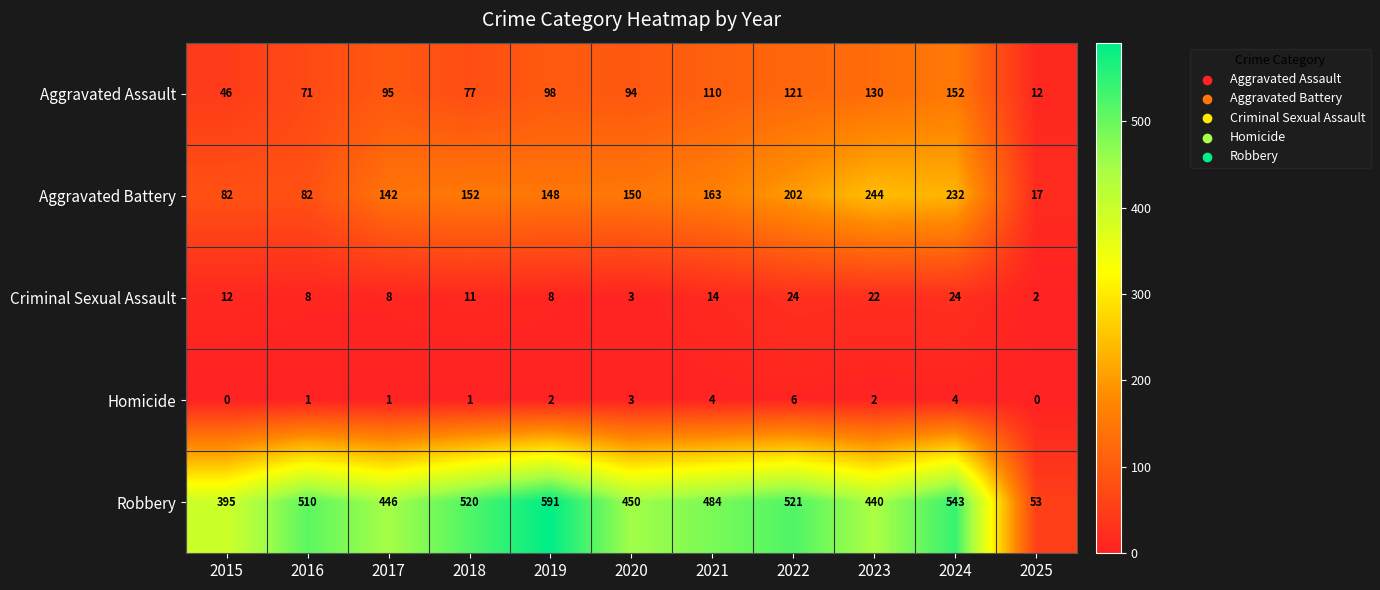

At how many categories does at least one series exceed 181?

10